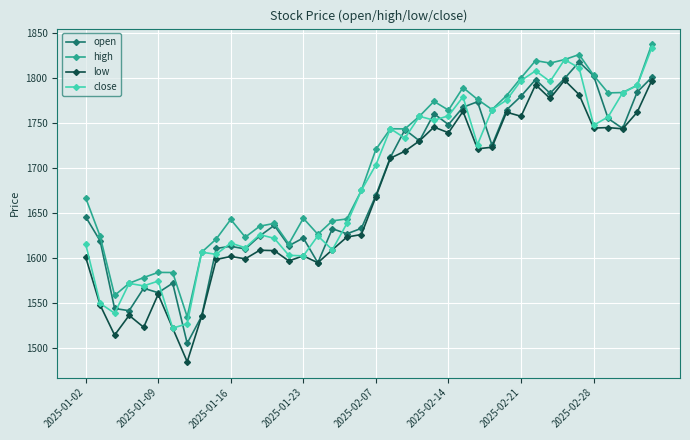

What is the smallest value displayed?

1484.3